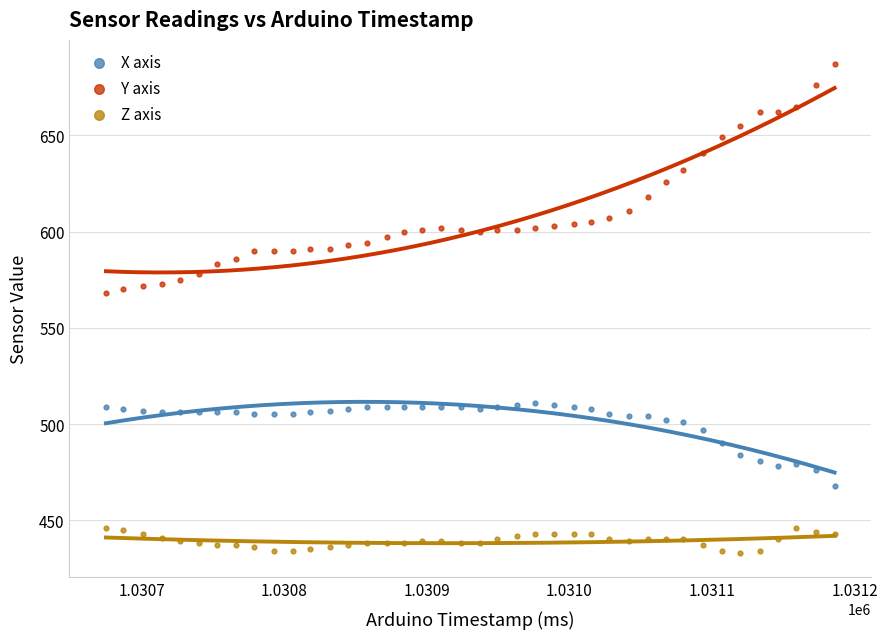

Across all data points, what is the range of X values (max minus min)?

511